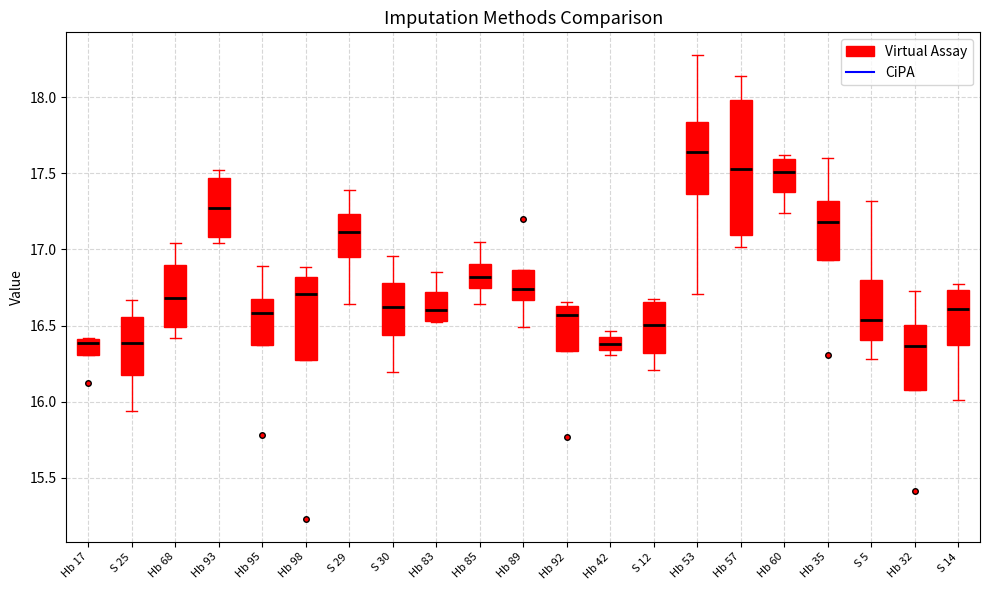

Reading left to right, read every box against the y-axis: the position of its median line, the range the box covers, and the ends of its whiskers. The values are not printed on the chart, so give them approximately, as read against the axis.

Hb 17: median 16.40 (just below the box's upper edge), box 16.30 to 16.40, whiskers 16.30 to 16.40
S 25: median 16.40, box 16.15 to 16.55, whiskers 15.95 to 16.65
Hb 68: median 16.70, box 16.50 to 16.90, whiskers 16.40 to 17.05
Hb 93: median 17.25, box 17.10 to 17.45, whiskers 17.05 to 17.50
Hb 95: median 16.60, box 16.35 to 16.70, whiskers 16.35 to 16.90
Hb 98: median 16.70, box 16.25 to 16.80, whiskers 16.25 to 16.90
S 29: median 17.10, box 16.95 to 17.25, whiskers 16.65 to 17.40
S 30: median 16.60, box 16.45 to 16.80, whiskers 16.20 to 16.95
Hb 83: median 16.60, box 16.55 to 16.70, whiskers 16.55 to 16.85
Hb 85: median 16.80, box 16.75 to 16.90, whiskers 16.65 to 17.05
Hb 89: median 16.75, box 16.65 to 16.85, whiskers 16.50 to 16.85
Hb 92: median 16.55, box 16.35 to 16.65, whiskers 16.35 to 16.65 (just above the box's upper edge)
Hb 42: median 16.40 (inside the box), box 16.35 to 16.40, whiskers 16.30 to 16.45
S 12: median 16.50, box 16.30 to 16.65, whiskers 16.20 to 16.65 (just above the box's upper edge)
Hb 53: median 17.65, box 17.35 to 17.85, whiskers 16.70 to 18.25
Hb 57: median 17.55, box 17.10 to 18.00, whiskers 17.00 to 18.15
Hb 60: median 17.50, box 17.40 to 17.60, whiskers 17.25 to 17.60 (just above the box's upper edge)
Hb 35: median 17.20, box 16.95 to 17.30, whiskers 16.95 to 17.60
S 5: median 16.55, box 16.40 to 16.80, whiskers 16.30 to 17.30
Hb 32: median 16.35, box 16.10 to 16.50, whiskers 16.10 to 16.75
S 14: median 16.60, box 16.35 to 16.75, whiskers 16.00 to 16.80